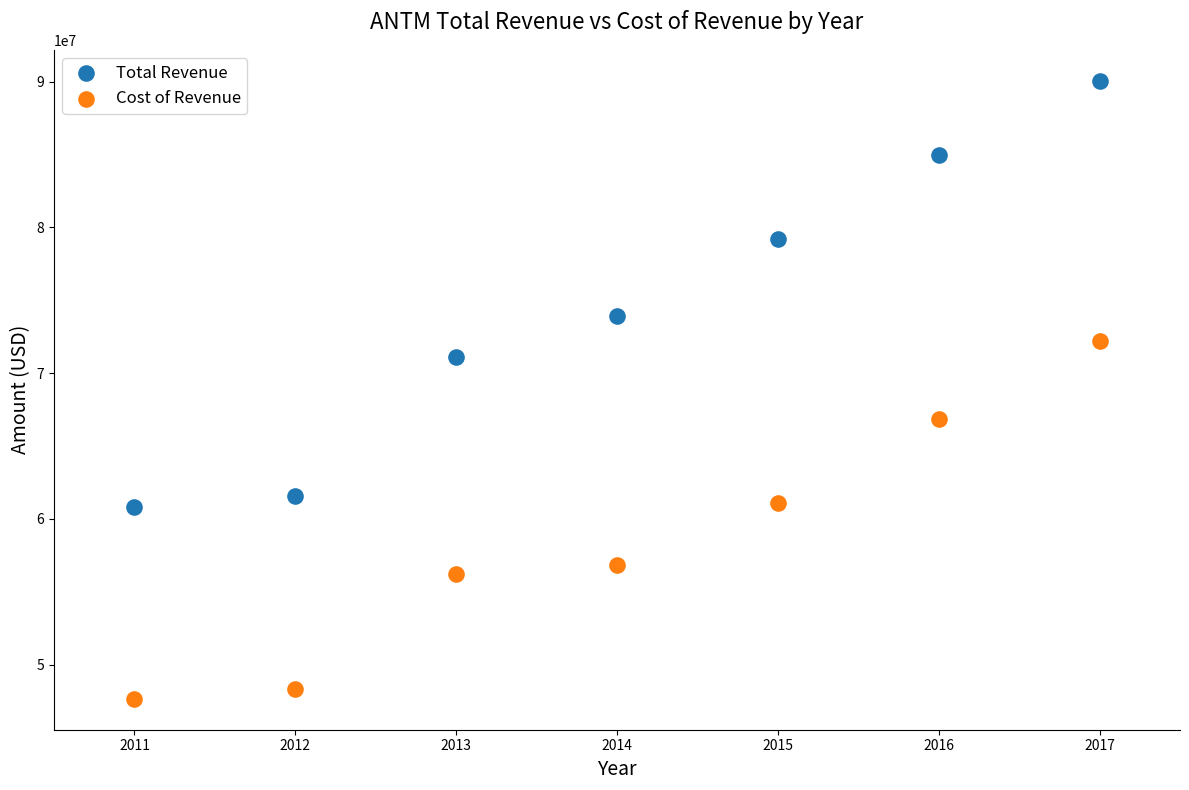

In the Total Revenue series, what Y value is closest to 75438250?

73923100